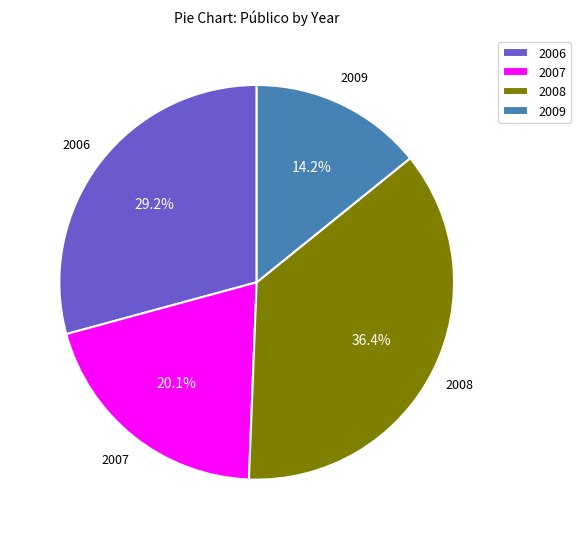

Rank the categories by value from lowest to highest.

2009, 2007, 2006, 2008